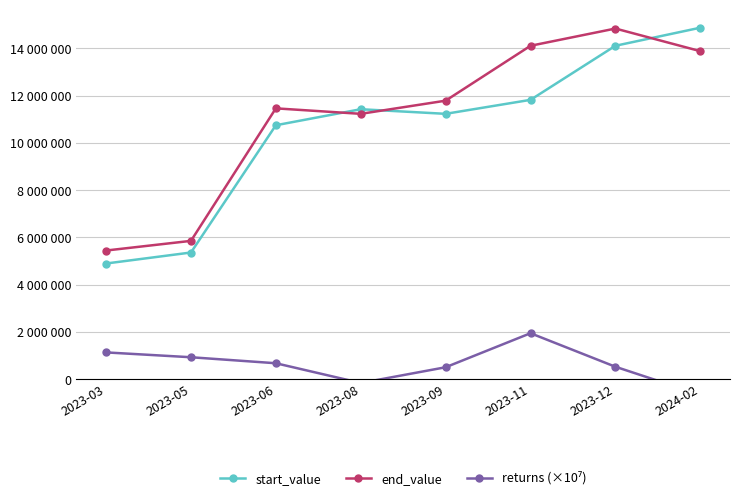

What is the difference between the maximum and minimum values in the start_value series?

9985359.2